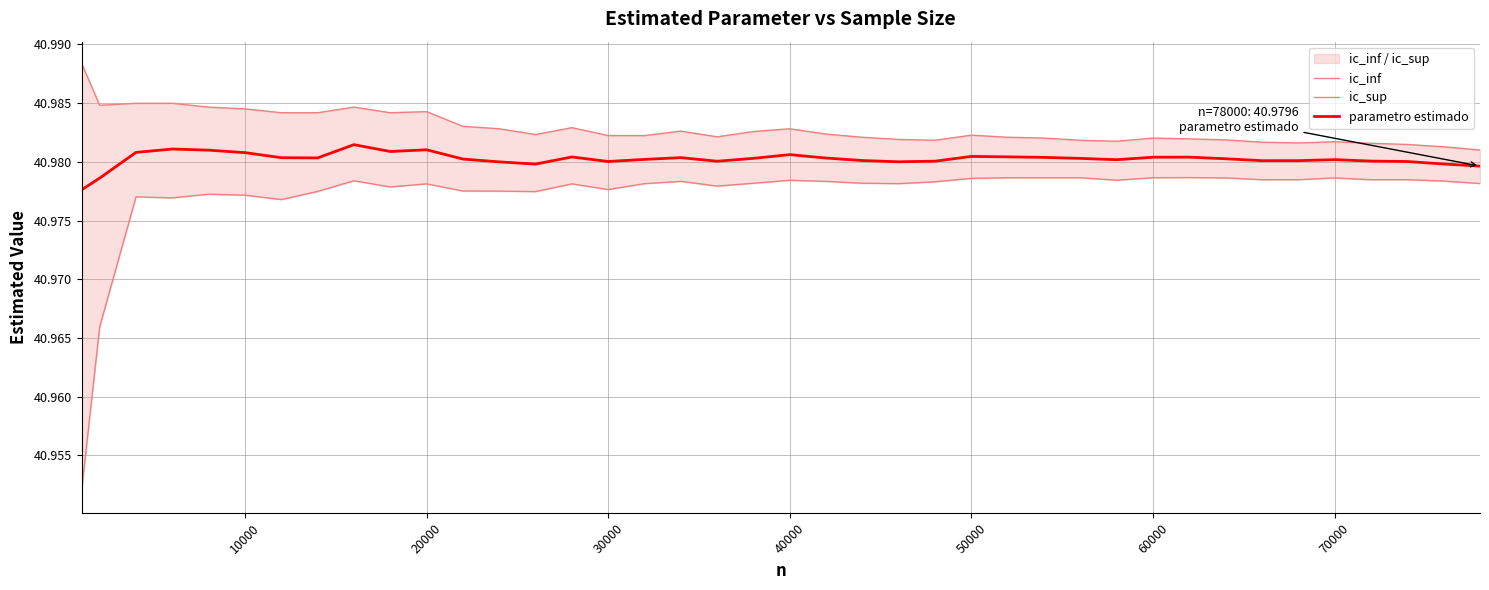

Does the chart have visible grid lines?

Yes